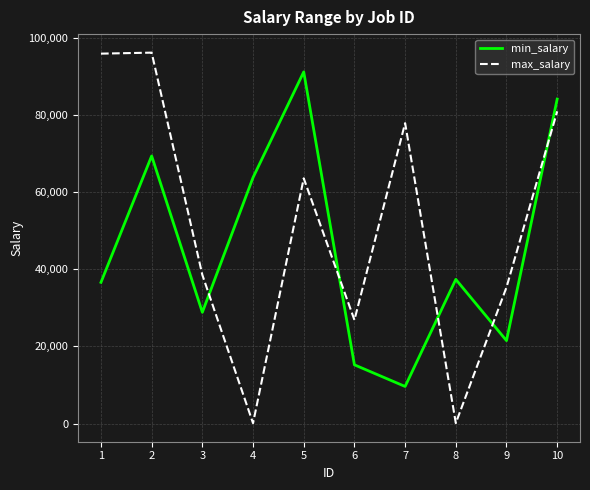

Rank the series by their average value, from highest to lowest.

max_salary, min_salary